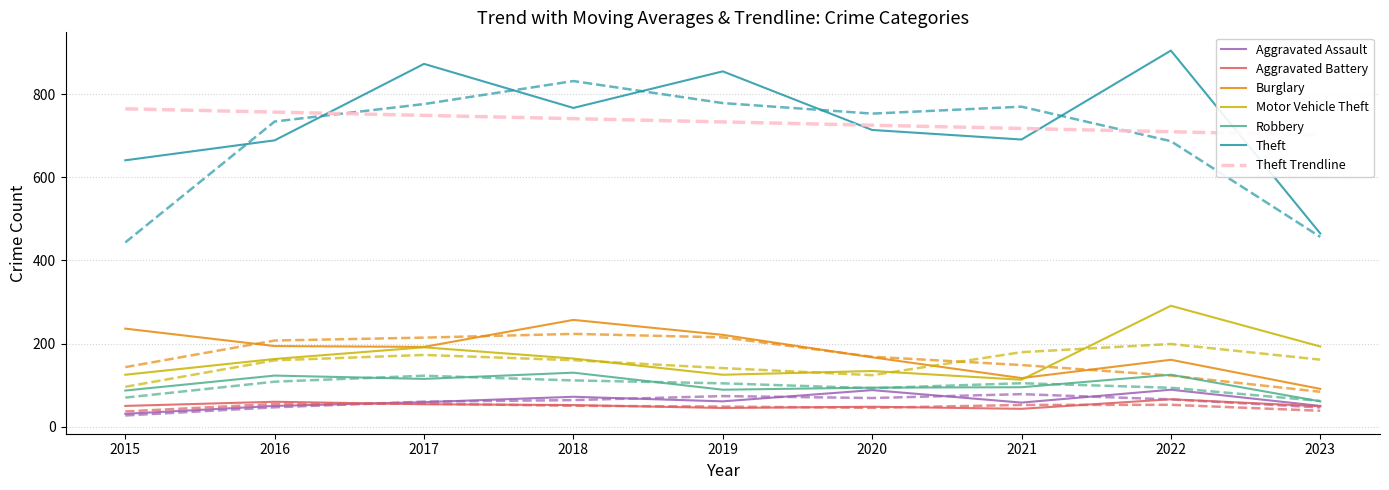

Reading right to left, transcribe all the data shown in this chart.

Aggravated Assault: 50	89	58	88	61	72	59	50	31
Aggravated Battery: 49	66	43	48	45	52	54	60	50
Burglary: 91	161	117	167	221	257	192	194	236
Motor Vehicle Theft: 193	291	113	134	125	164	191	163	125
Robbery: 61	125	95	94	89	130	115	123	87
Theft: 465	905	691	714	855	767	873	689	641